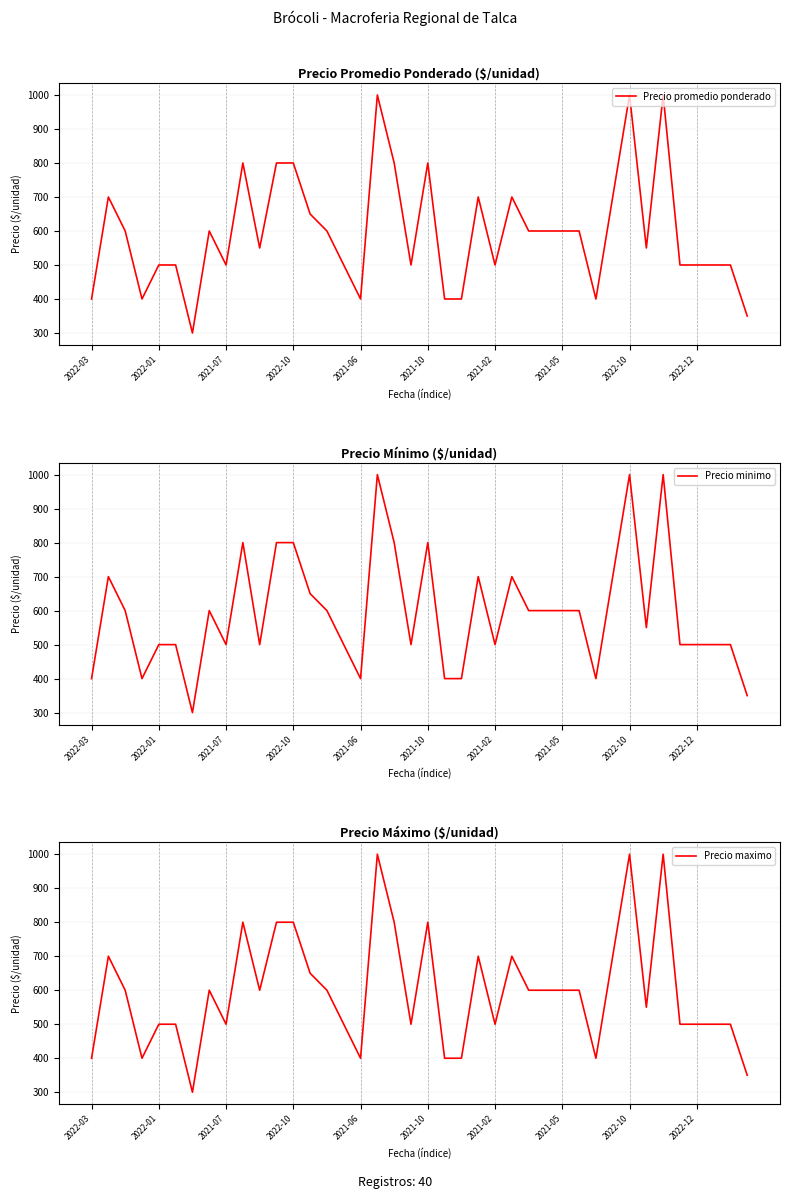

True or false: Precio promedio ponderado and Precio maximo intersect in this chart.

False